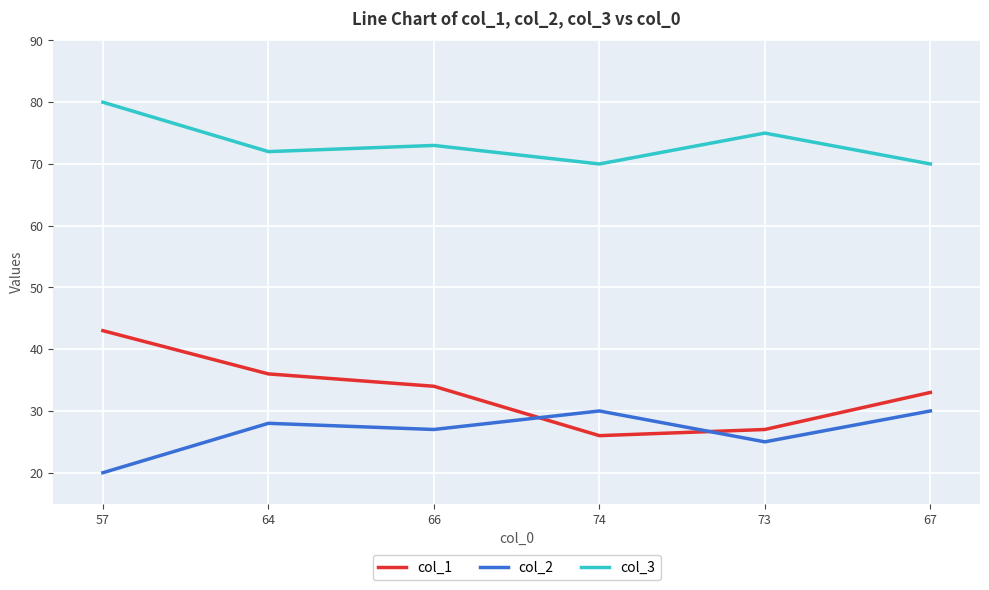

How many col_3 values are between 70 and 75?

5